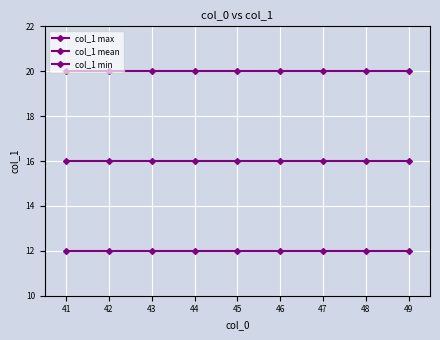

What is the total value across all series at 41?

48